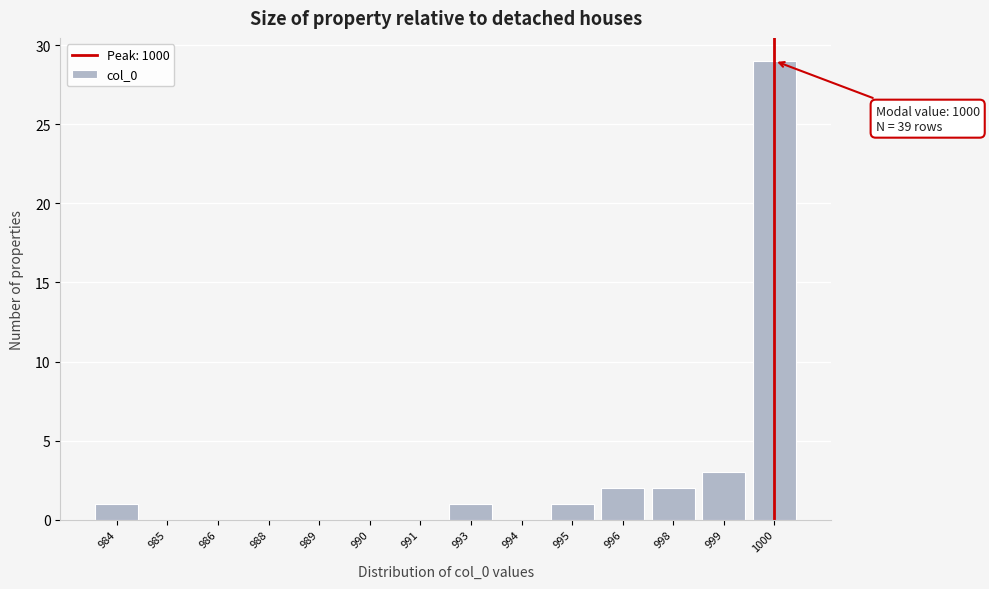

Reading left to right, transcribe all the data shown in this chart.

984=1	985=0	986=0	988=0	989=0	990=0	991=0	993=1	994=0	995=1	996=2	998=2	999=3	1000=29